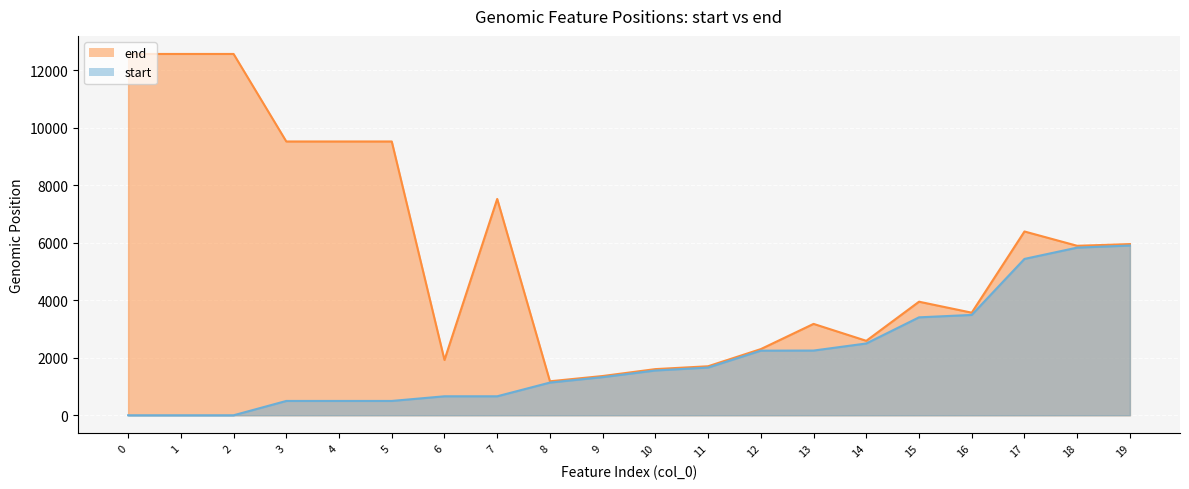

Rank the series by their average value, from lowest to highest.

start, end